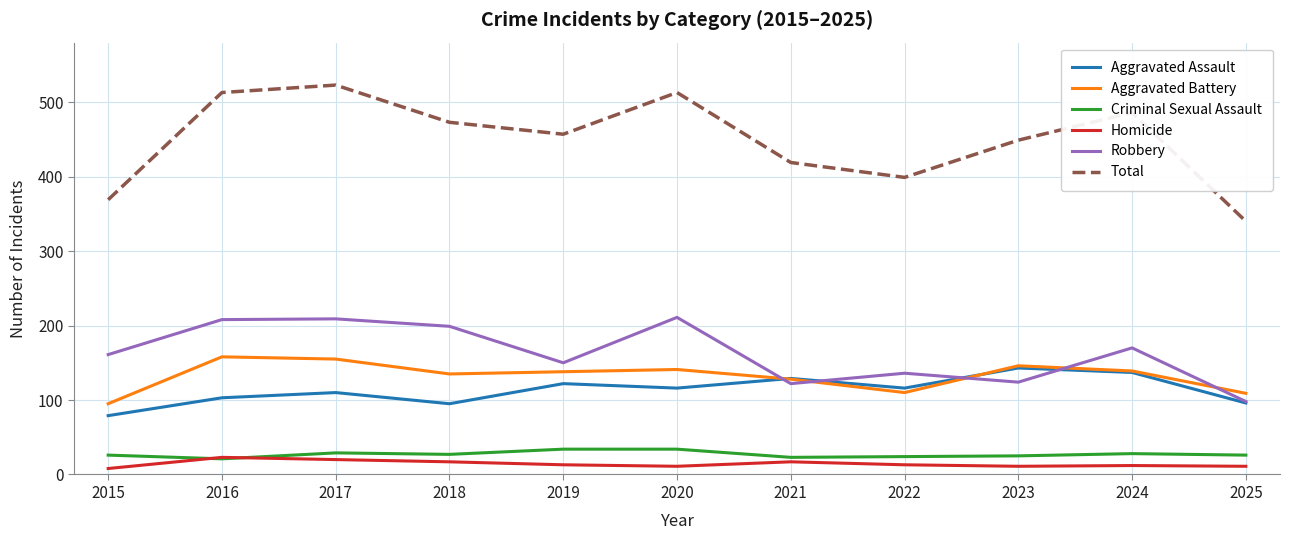

How many series are shown in this chart?

6